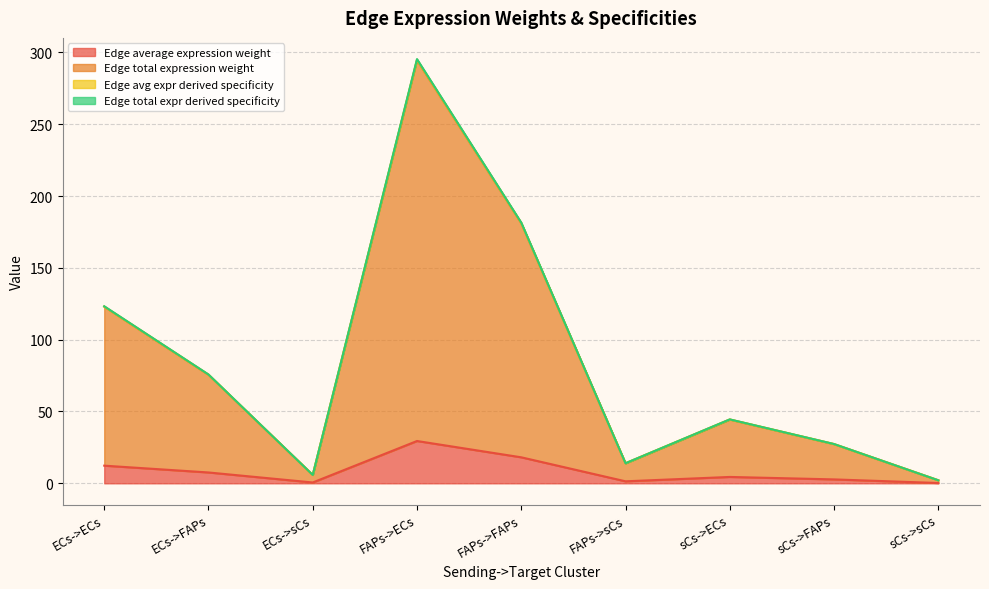

Does the chart have visible grid lines?

Yes